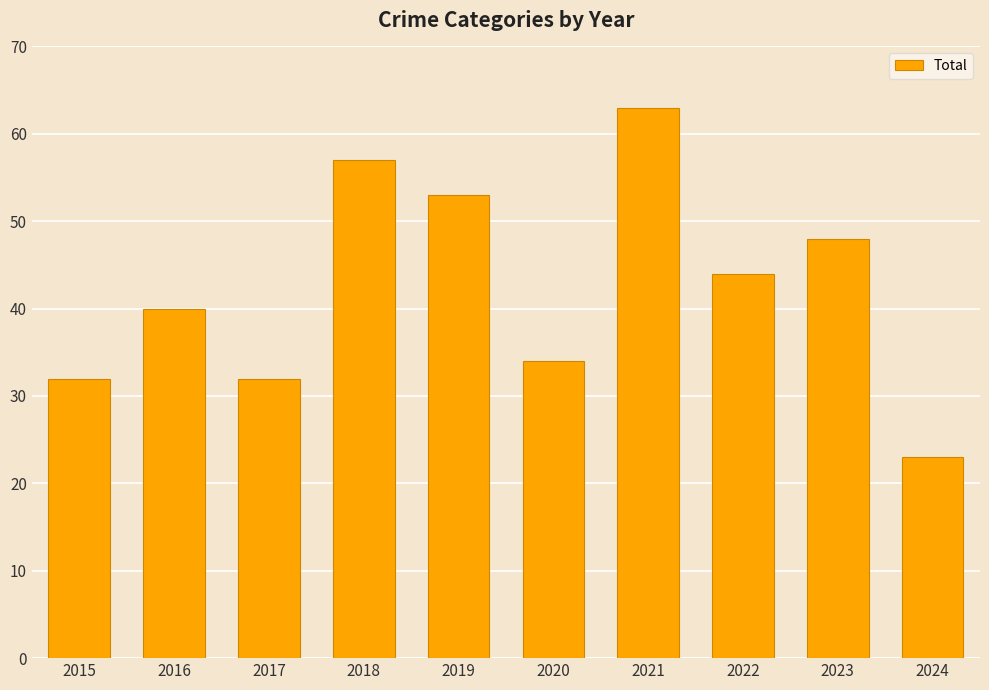

Which category has the lowest value across all series?

2024